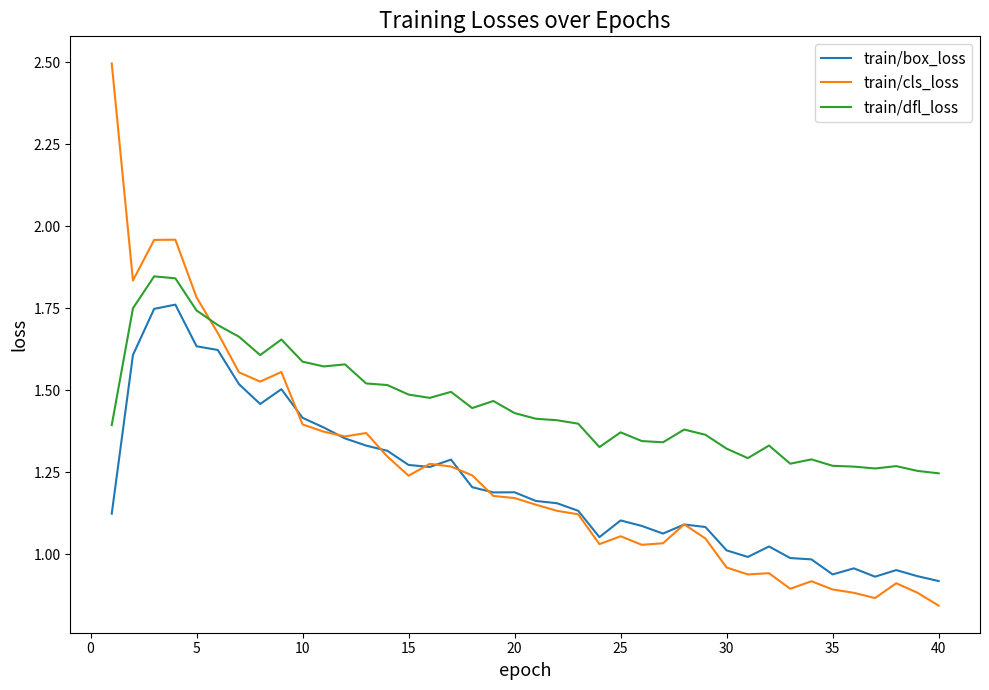

Which series has the largest range (max minus min)?

train/cls_loss